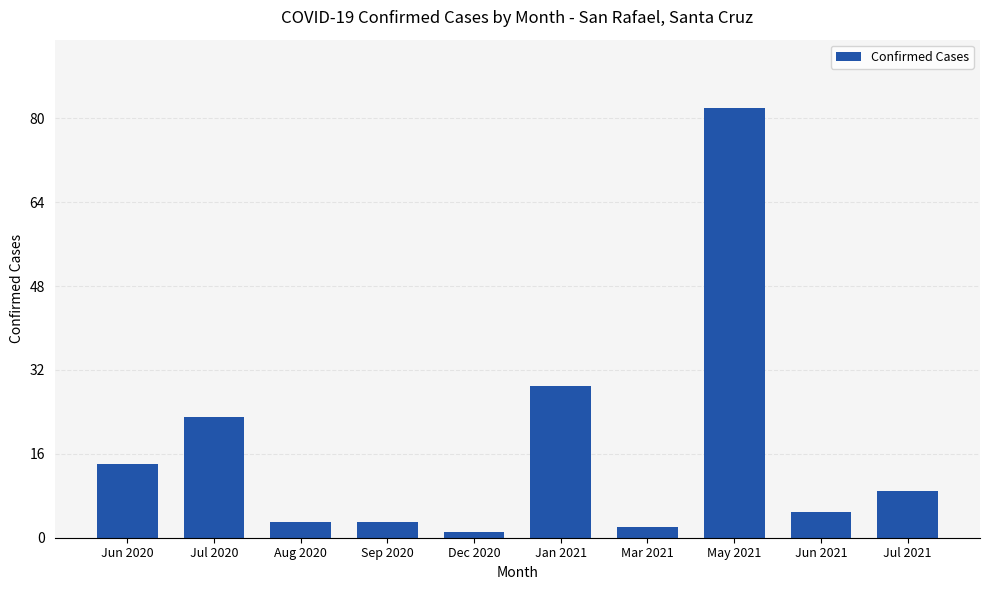

What is the difference between the second highest and second lowest values?

27